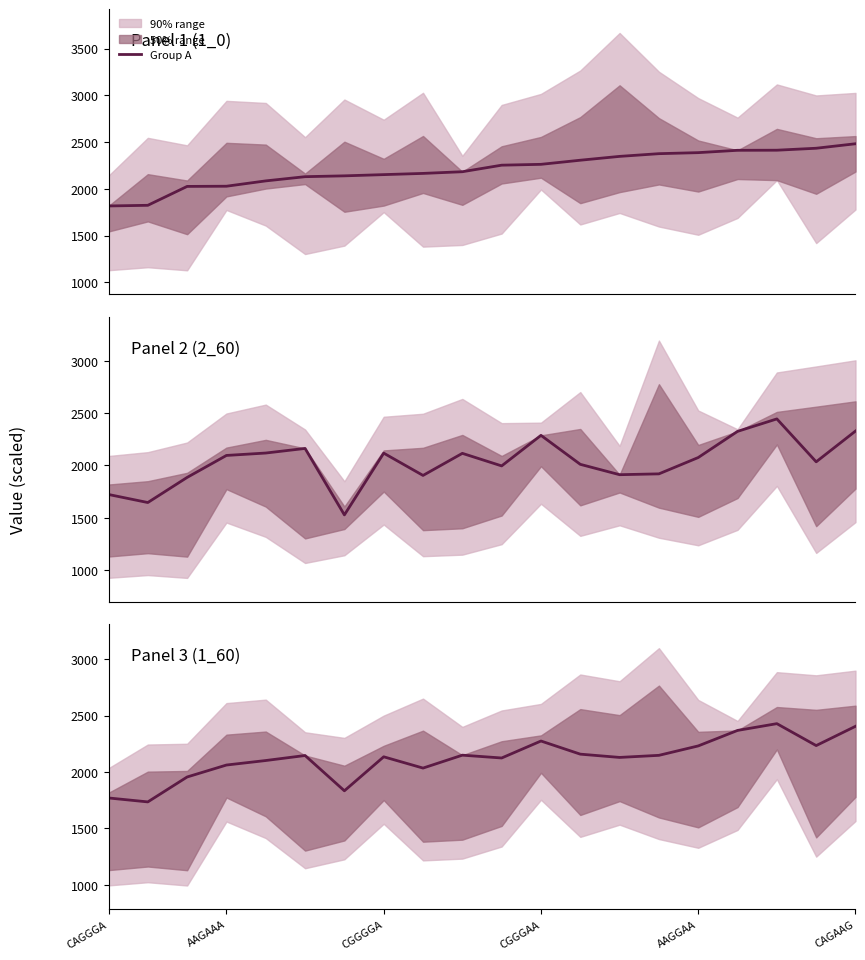

What is the minimum value for Group A?

1817